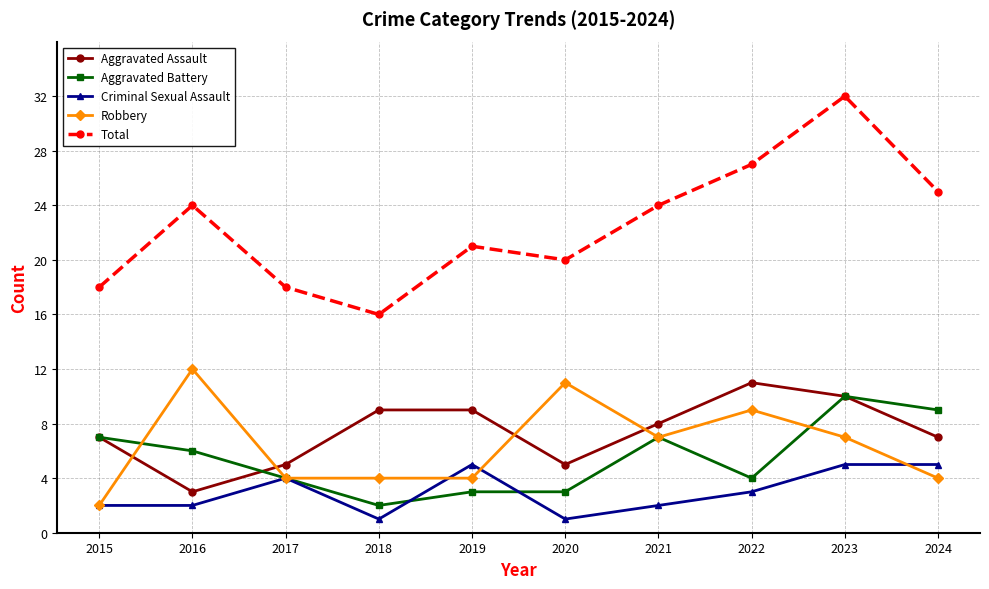

What value does the Aggravated Battery series have at 2019?

3